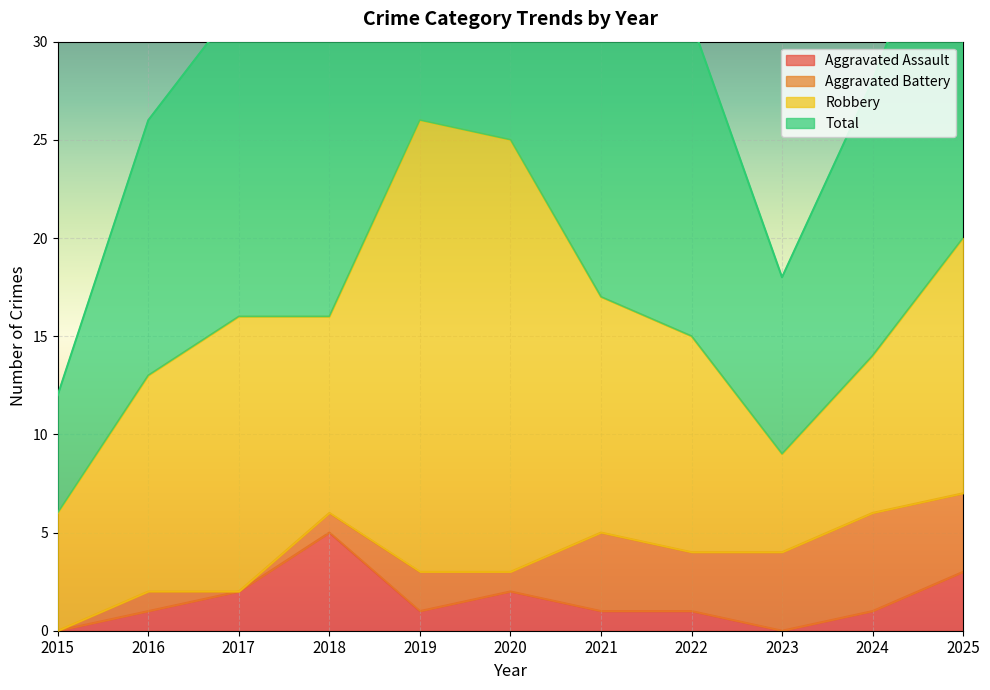

True or false: Aggravated Assault has a value of -2 at 2015.

False